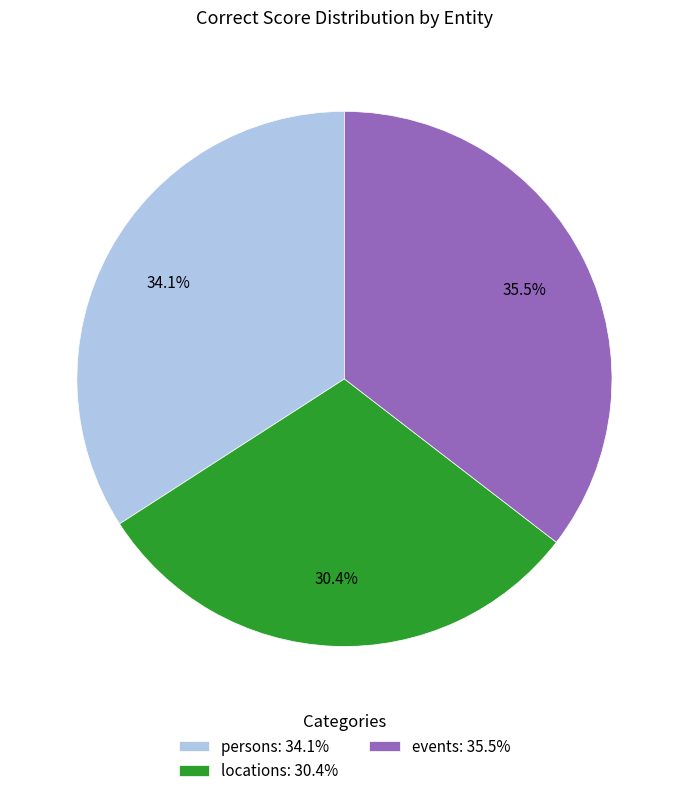

Is it true that persons is 34% of the pie?

True